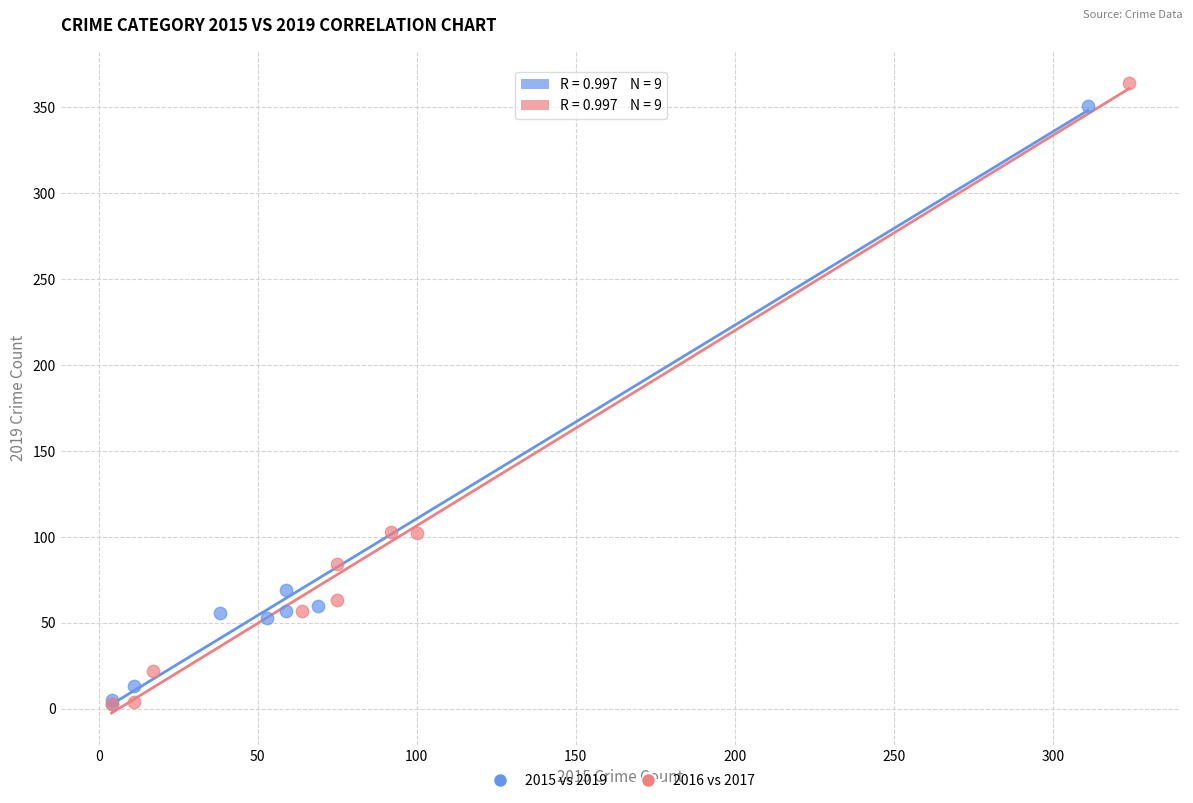

Which series has the largest Y range (max minus min)?

2016 vs 2017